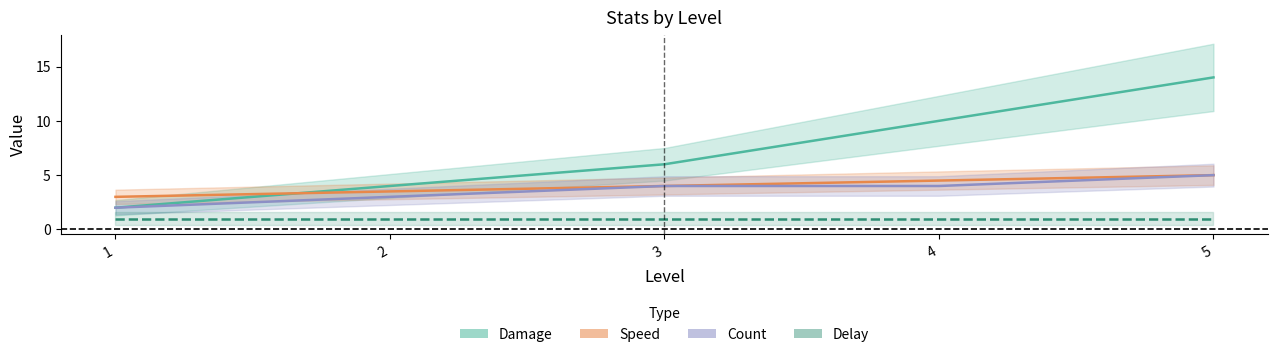

Between 1 and 2, which is larger?

2